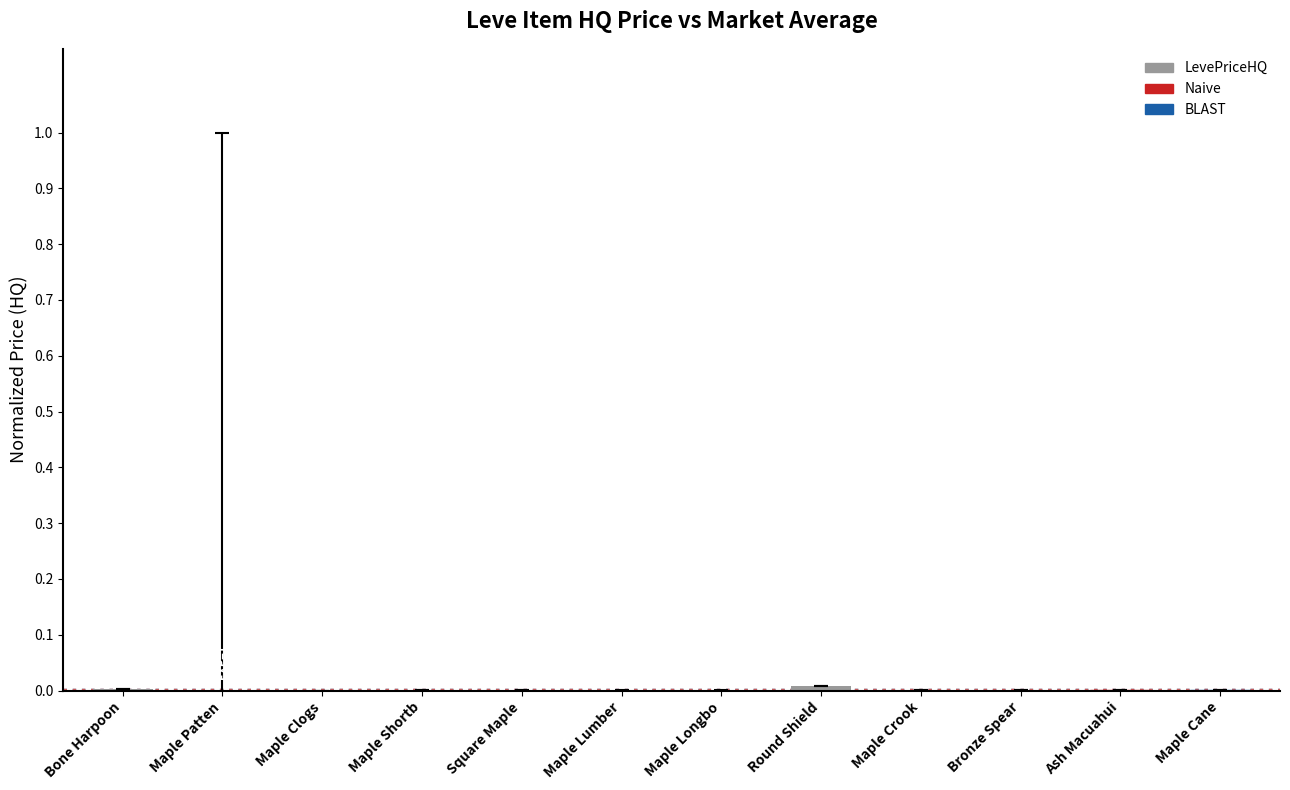

The value at Maple Lumber is 0.0. True or false?

True